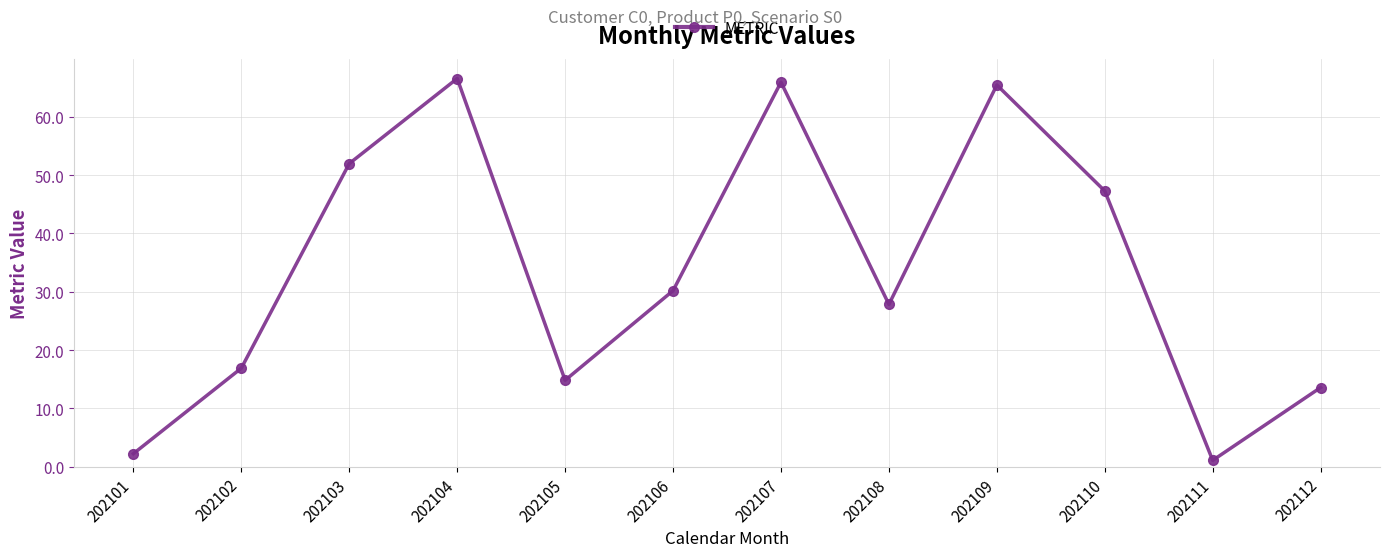

What is the value of the 7th point from the left?

65.9